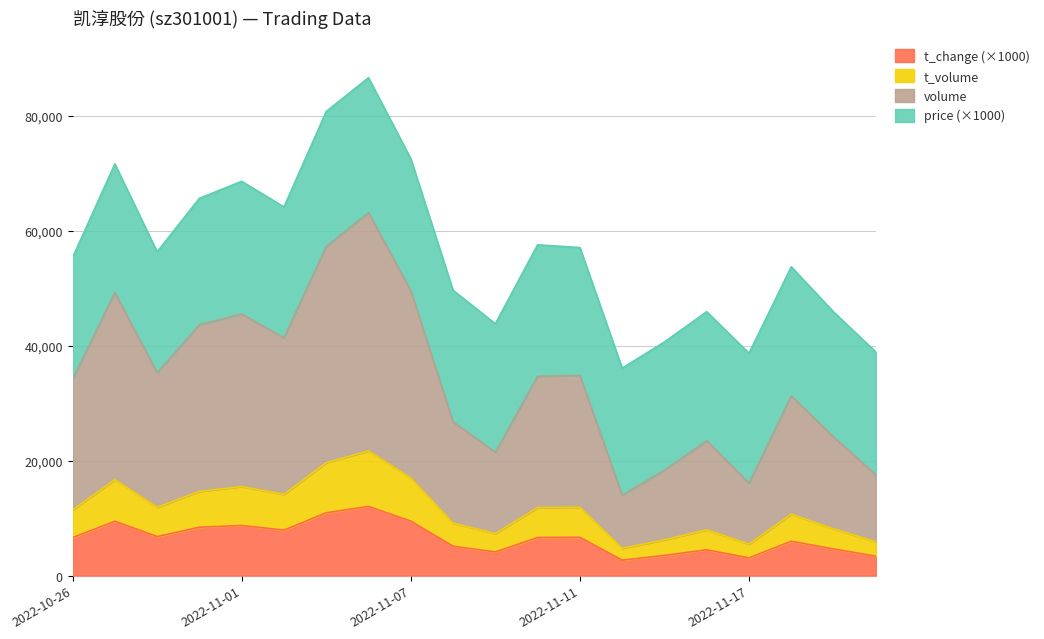

What is the total value across all series at 2022-10-26?

55359